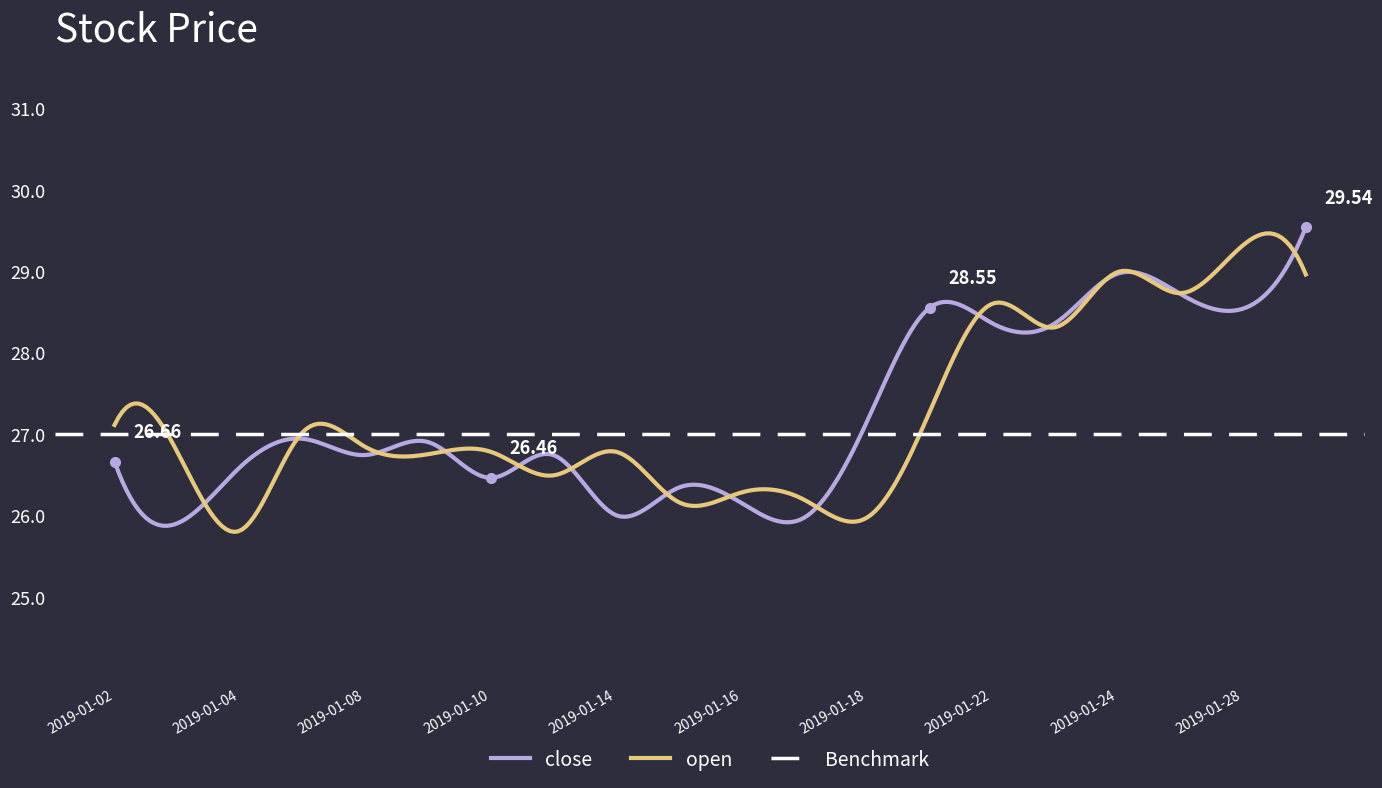

After their last crossing, which series has the higher values: close or open?

close